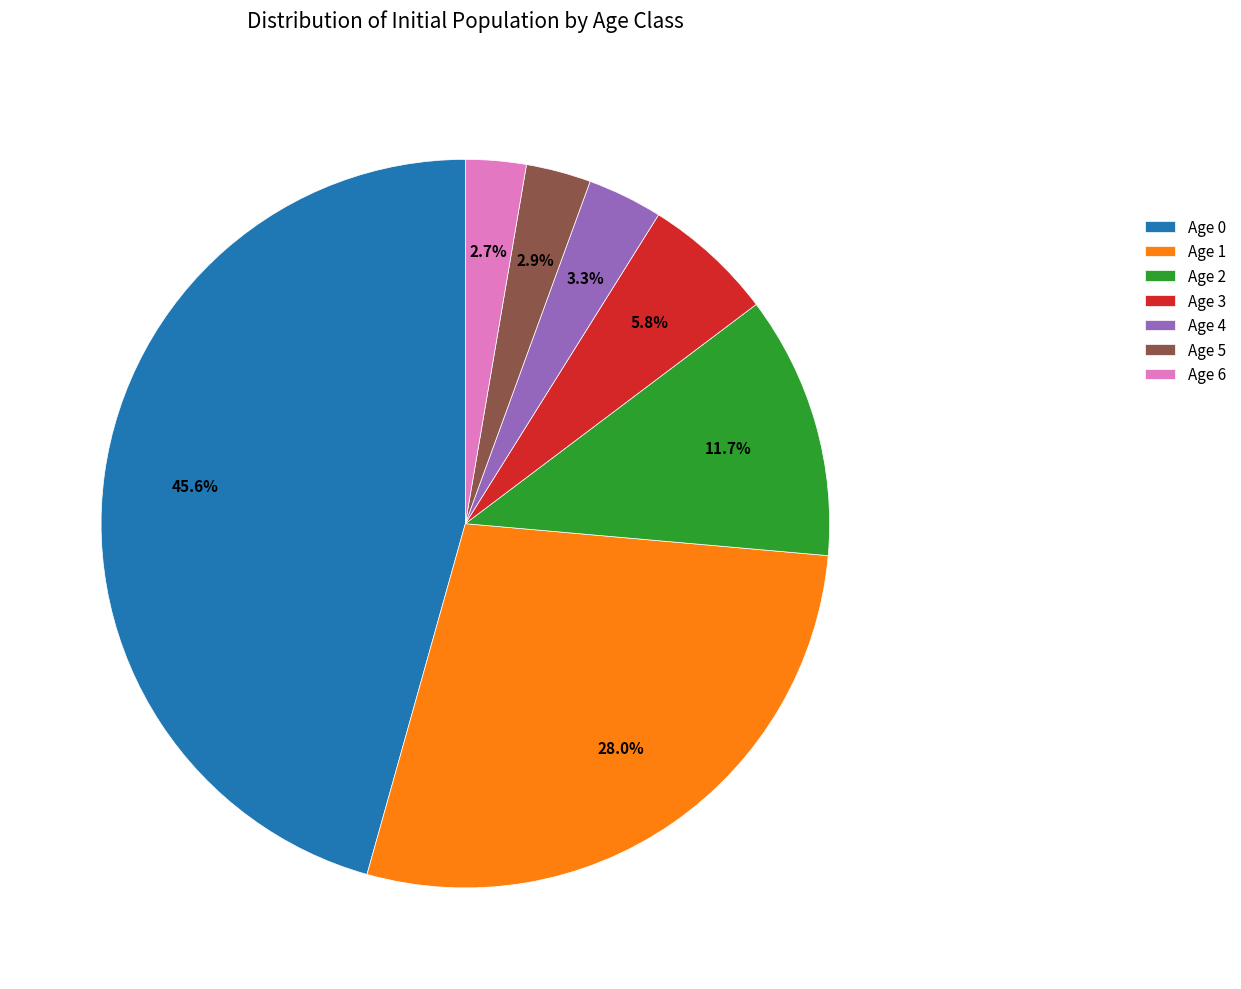

To the nearest percent, what is the difference between the Age 1 and Age 6 slice percentages?

25%